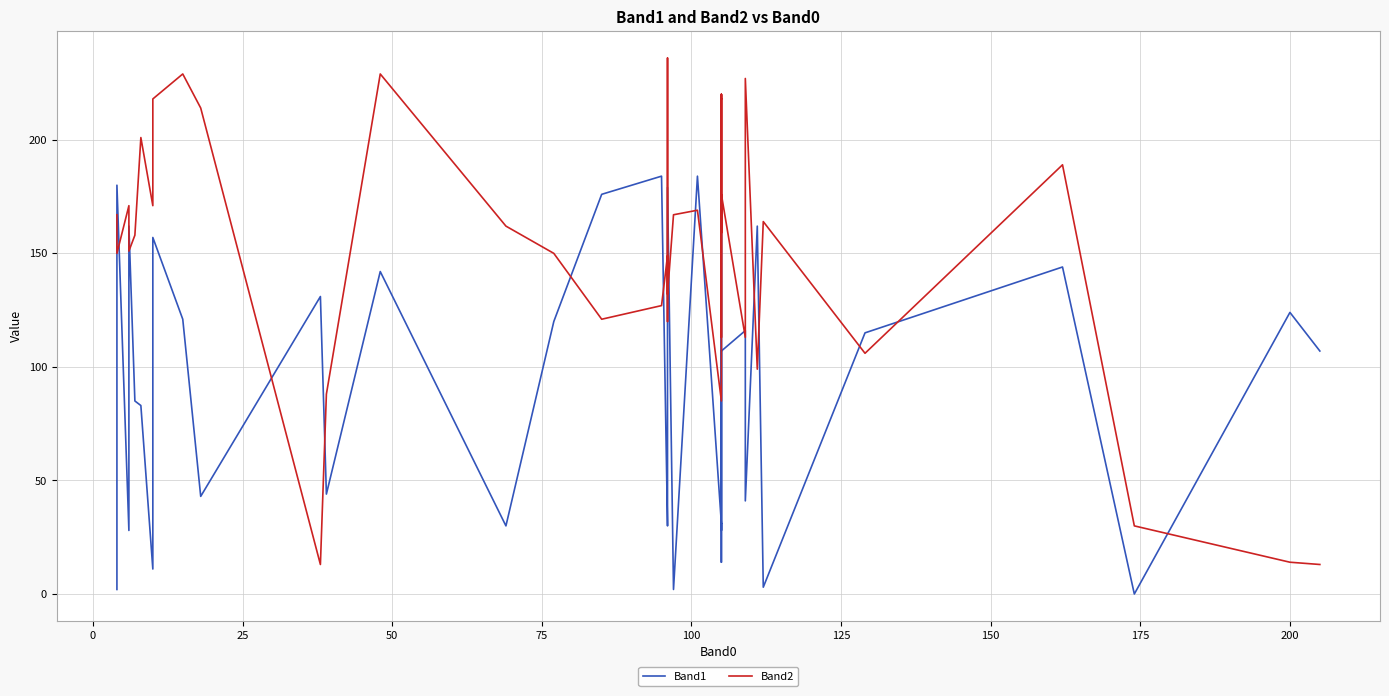

List the series in order of their peak value, lowest first.

Band1, Band2